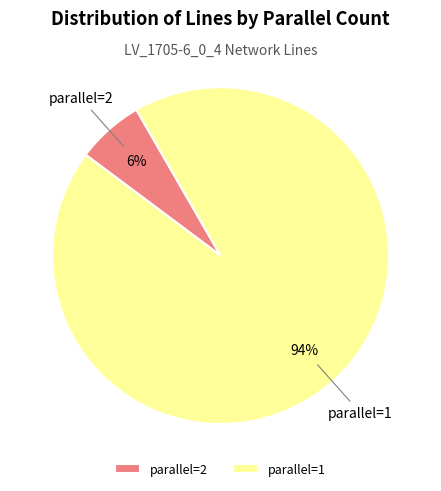

To the nearest percent, what percentage of the pie is parallel=2?

6%